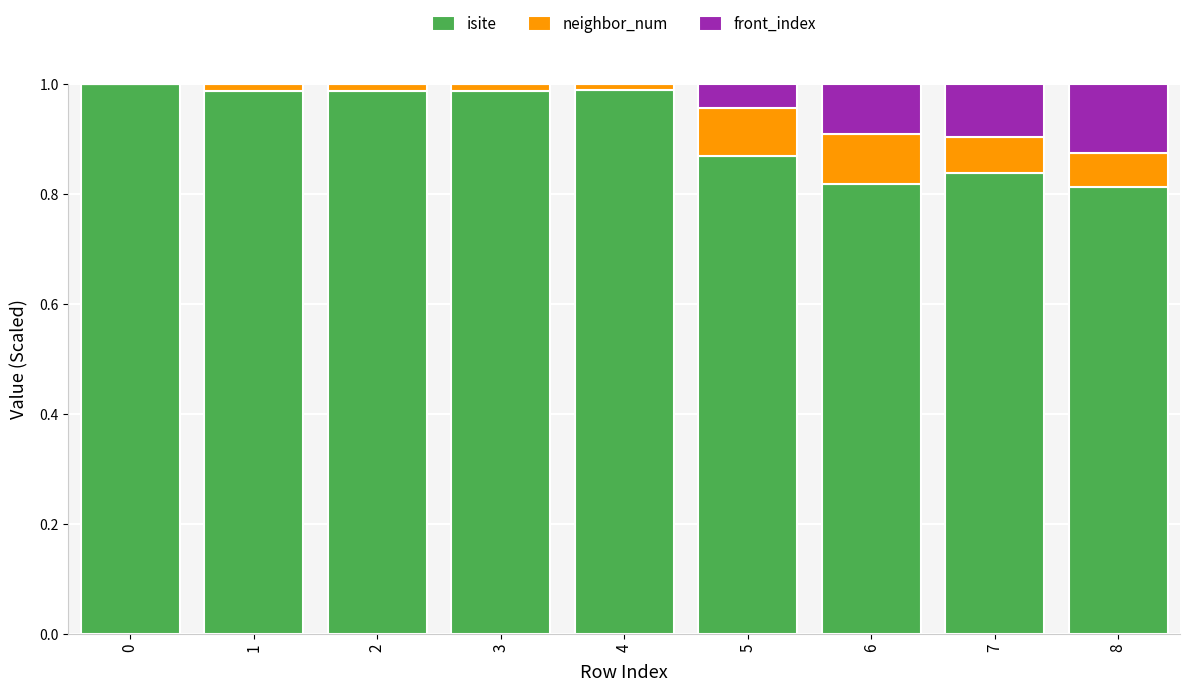

Is it true that isite equals 1.0 at 0?

True